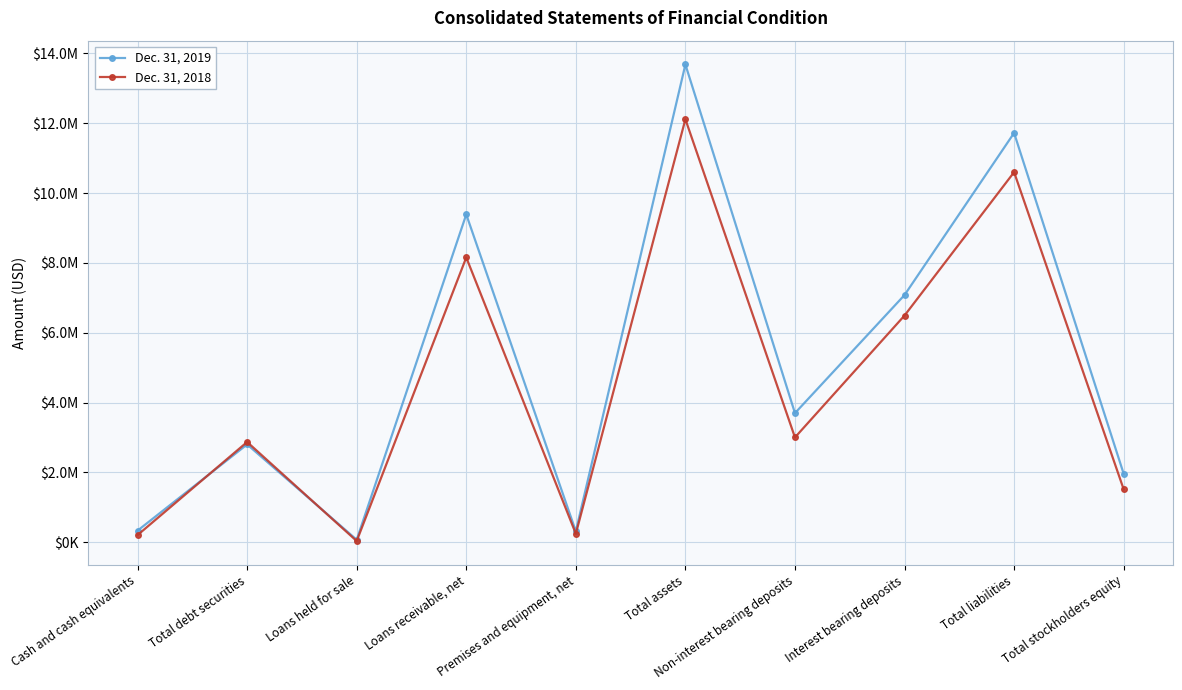

Does the chart have visible grid lines?

Yes